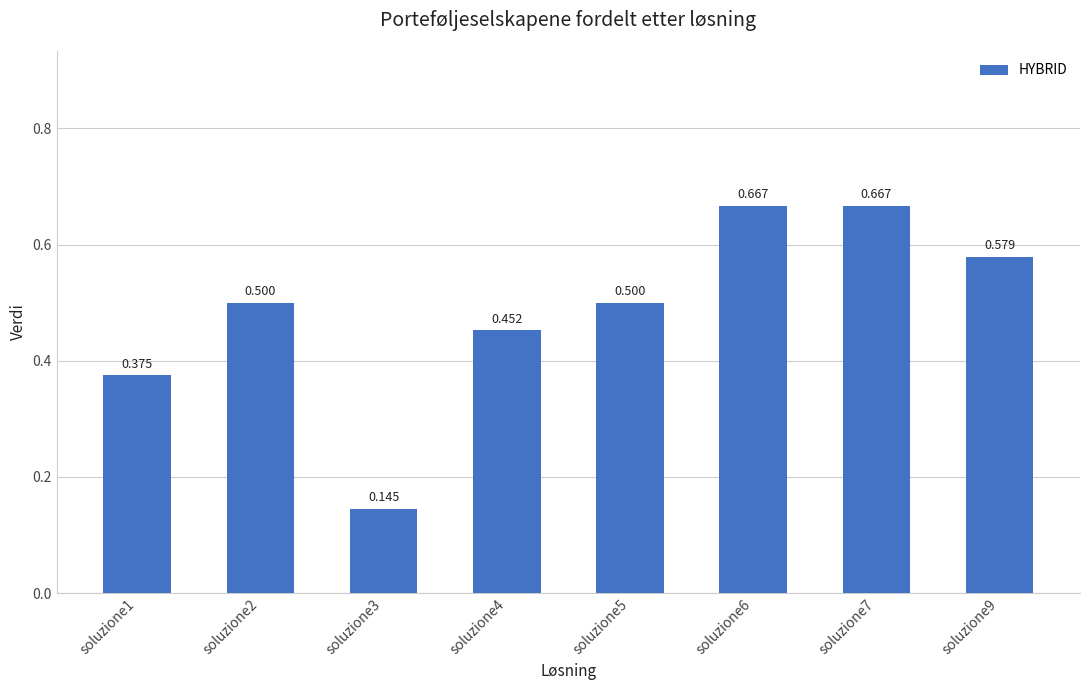

Rank the categories by value from highest to lowest.

soluzione6, soluzione7, soluzione9, soluzione2, soluzione5, soluzione4, soluzione1, soluzione3